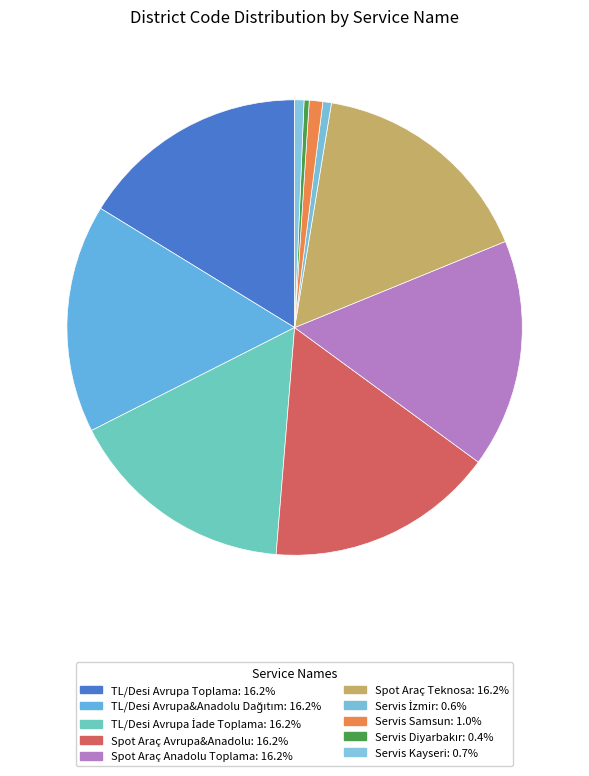

How many segments does this pie chart have?

10